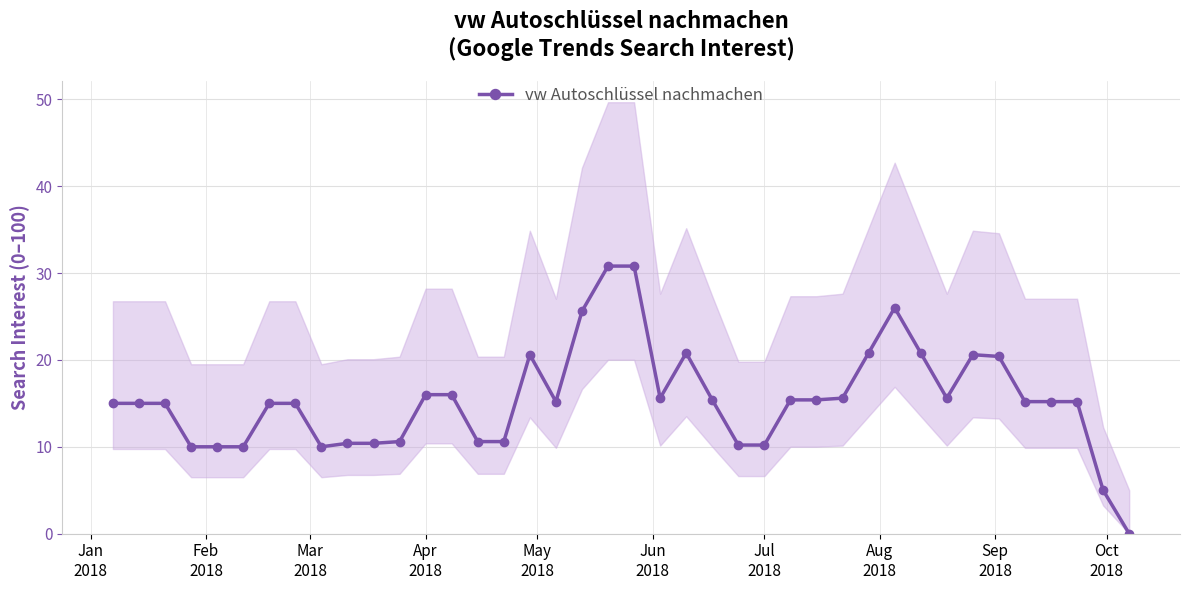

True or false: vw Autoschlüssel nachmachen has more than 0 interior local peaks.

True